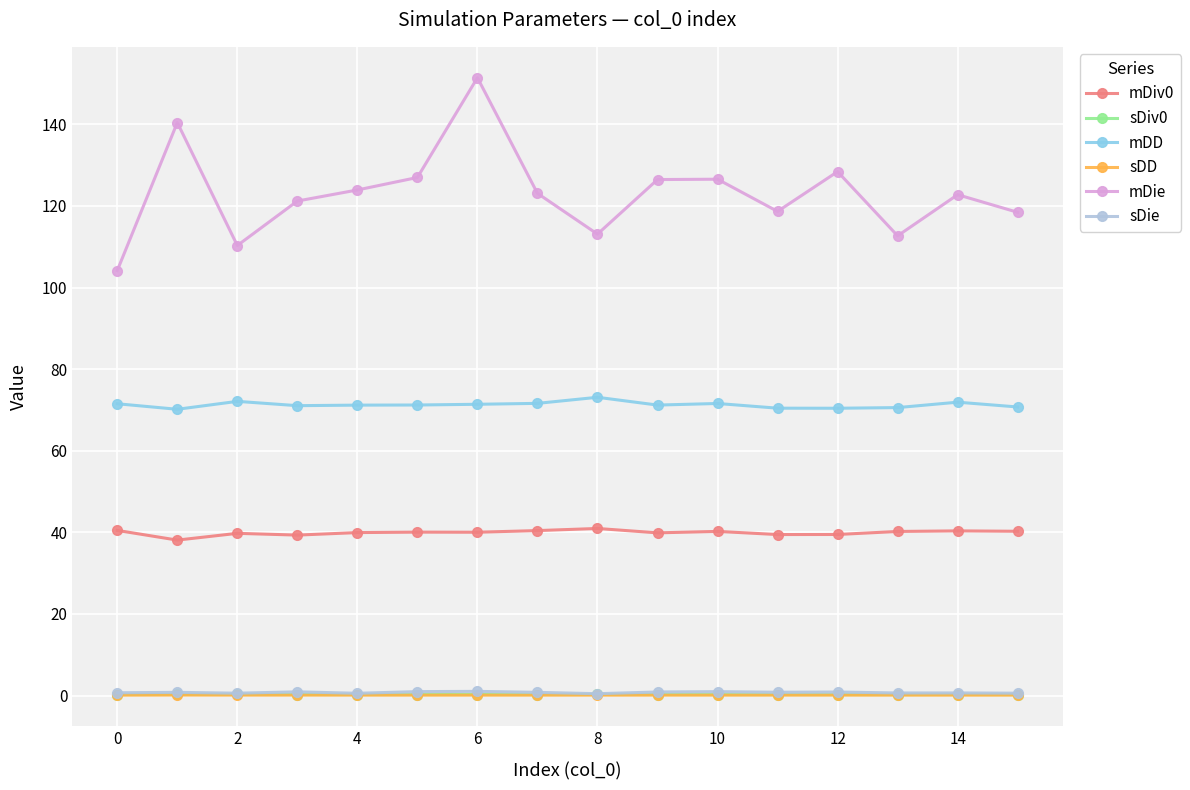

Which series has the largest total across all categories?

mDie